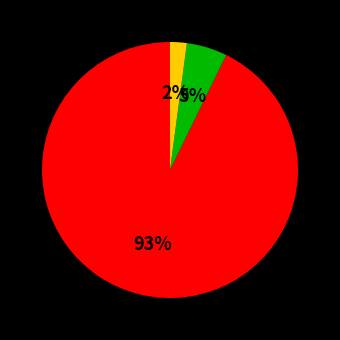

To the nearest percent, what is the difference between the largest and smallest slice percentages?

91%